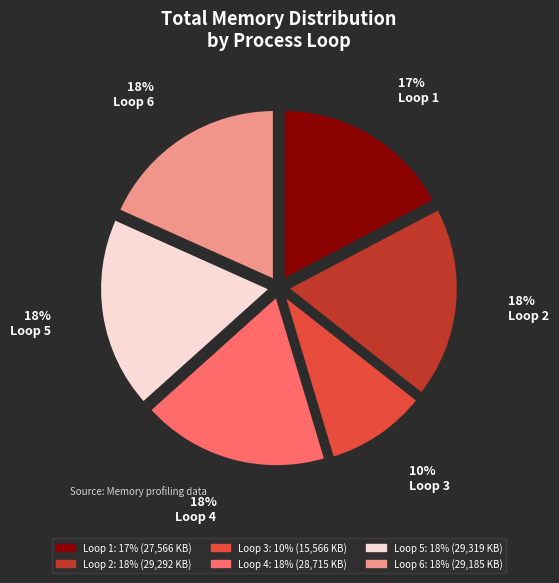

What percentage is the Loop 5 slice, to the nearest percent?

18%